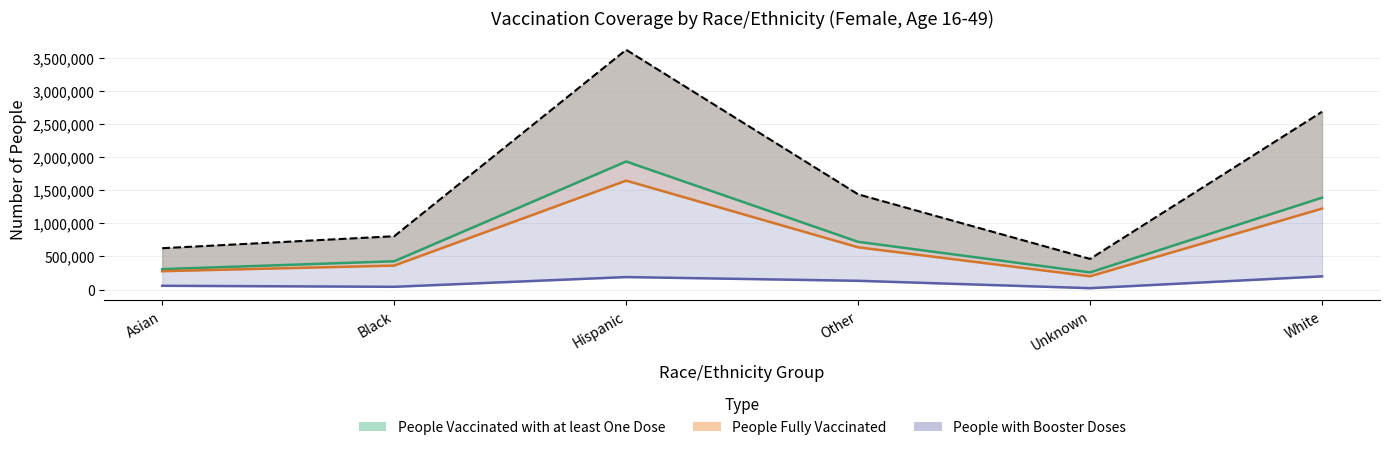

Where is the first local maximum for People with Booster Doses?

Hispanic